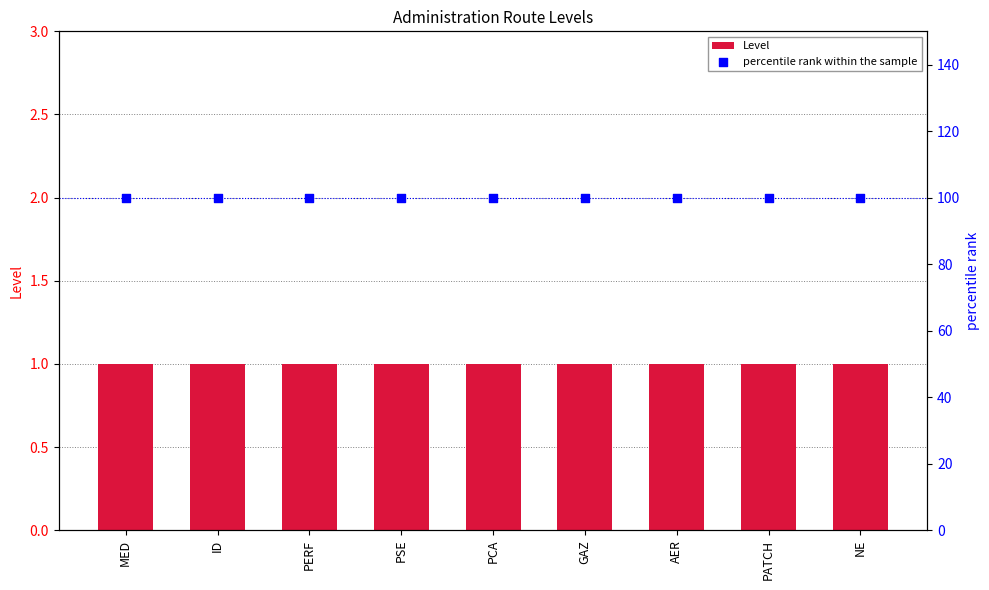

Is the value of percentile rank within the sample at ID greater than the value of Level at PATCH?

Yes